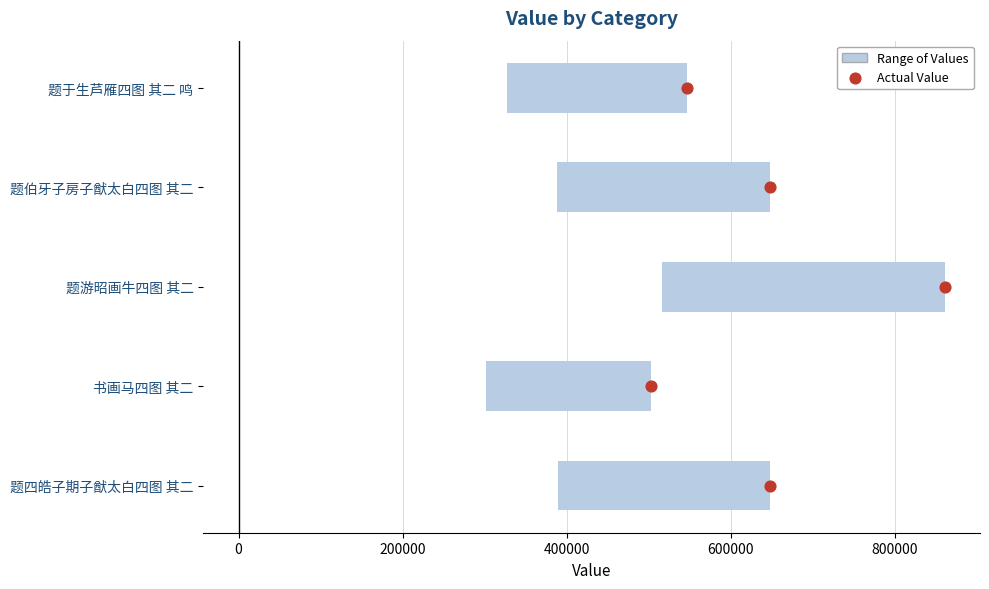

Which series contains the highest Y value?

Range of Values